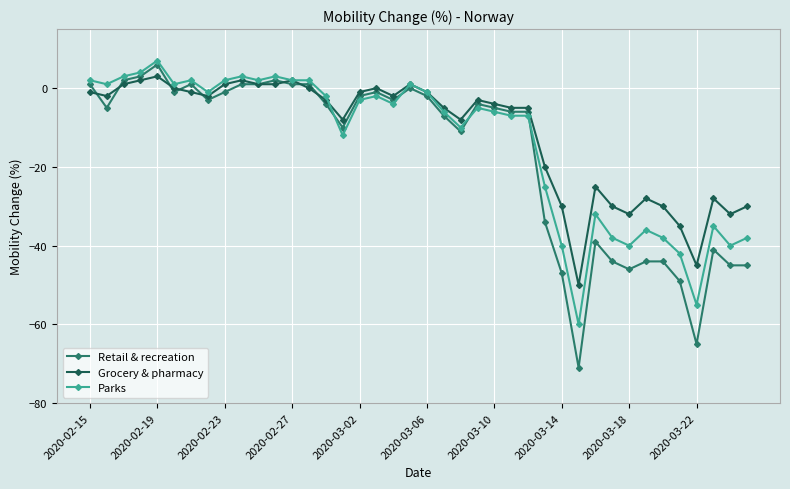

What is the lowest value of the Retail & recreation series?

-71